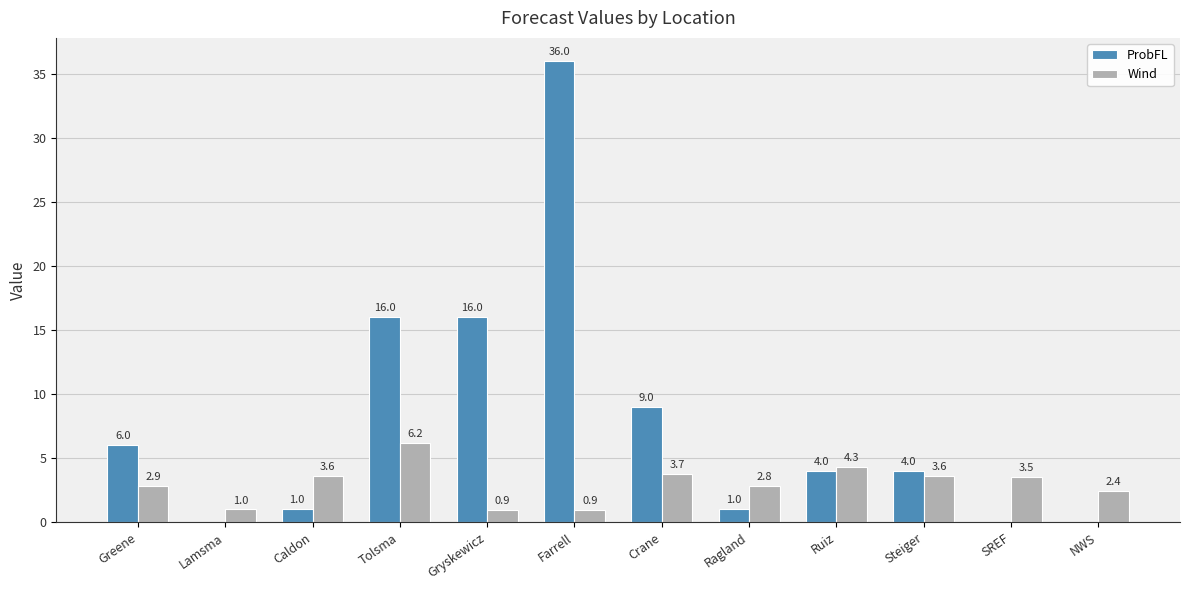

What is the sum of all ProbFL values?

93.0